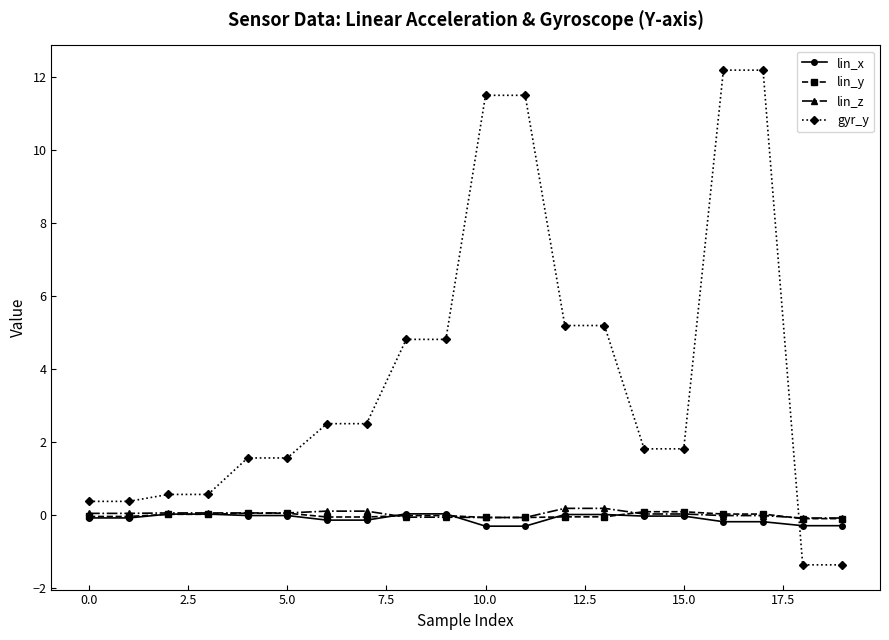

What is the highest value of the gyr_y series?

12.2